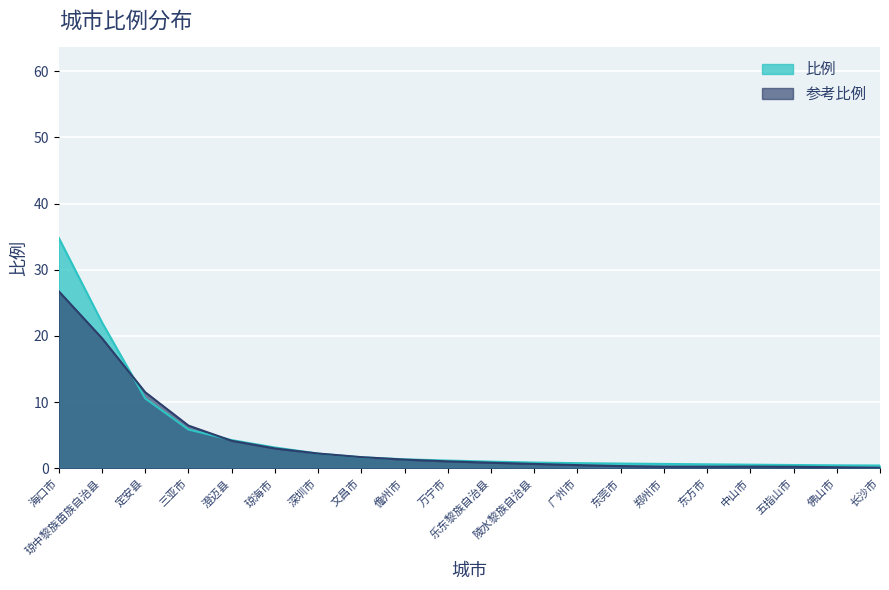

Approximately how many times larger is the value at 乐东黎族自治县 compared to 三亚市?

0.2